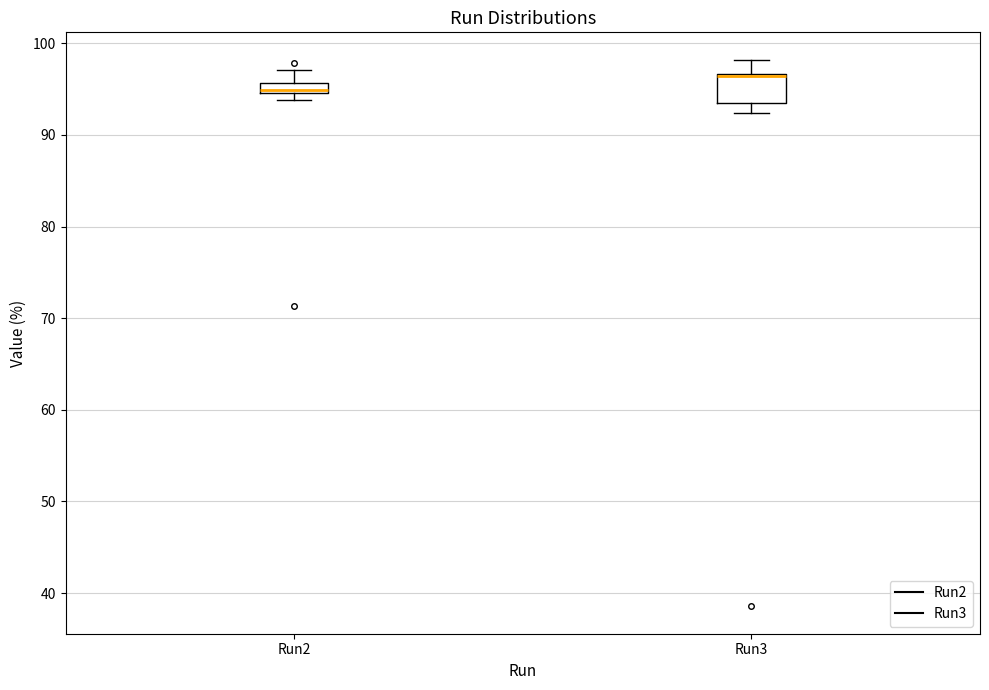

Comparing the boxes themselves (not the whiskers), which one is the tallest?

Run3